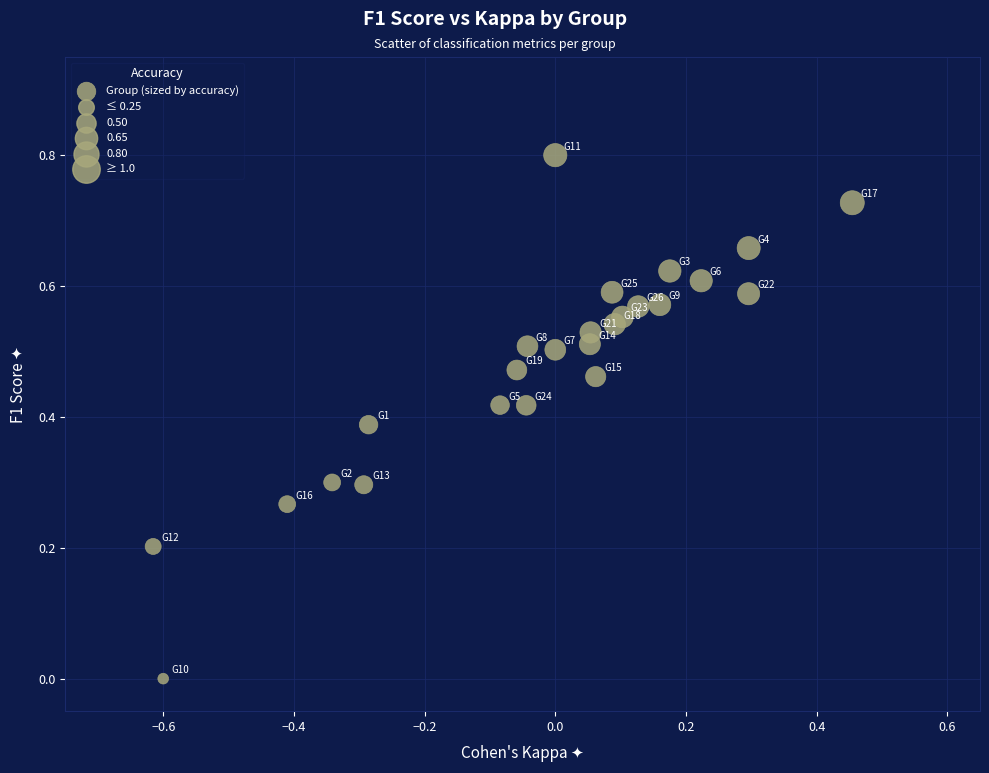

What is the range of X values (max minus min)?

1.1